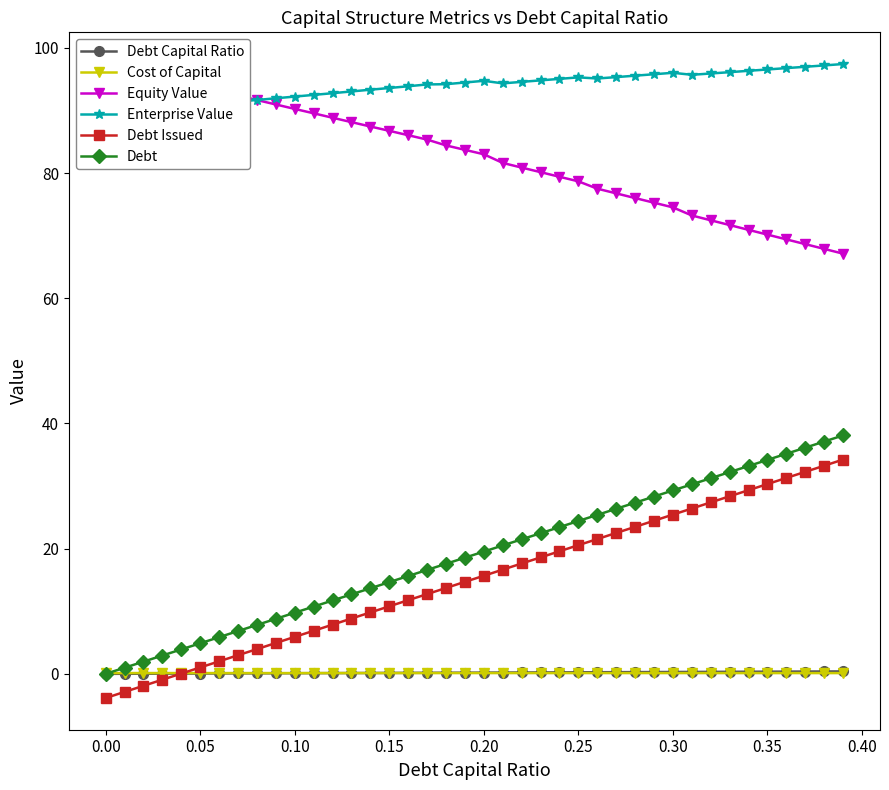

What is the lowest value of the Debt Issued series?

-3.9